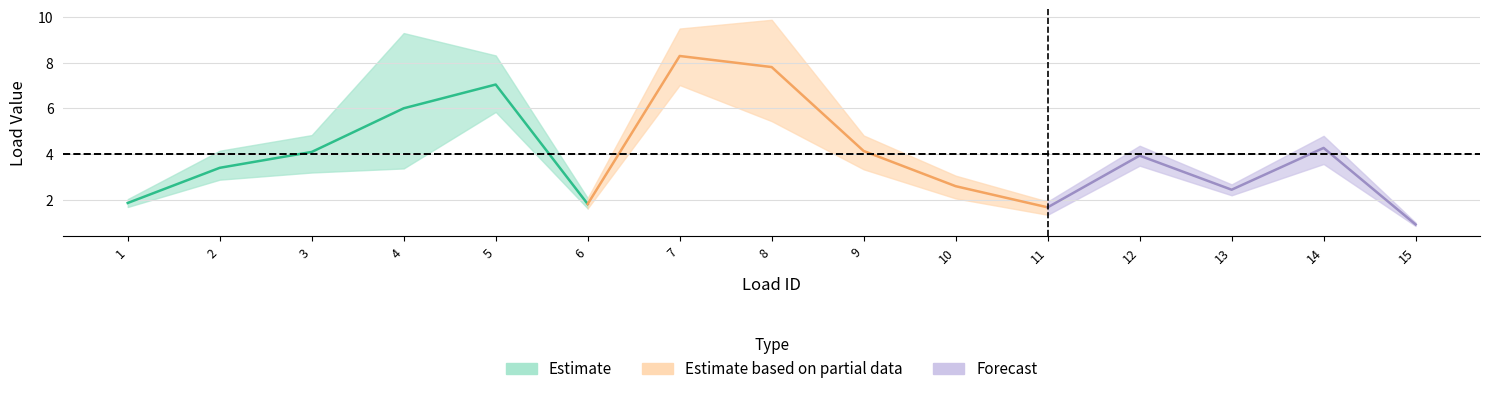

How many interior local peaks does the h6 series have?

4